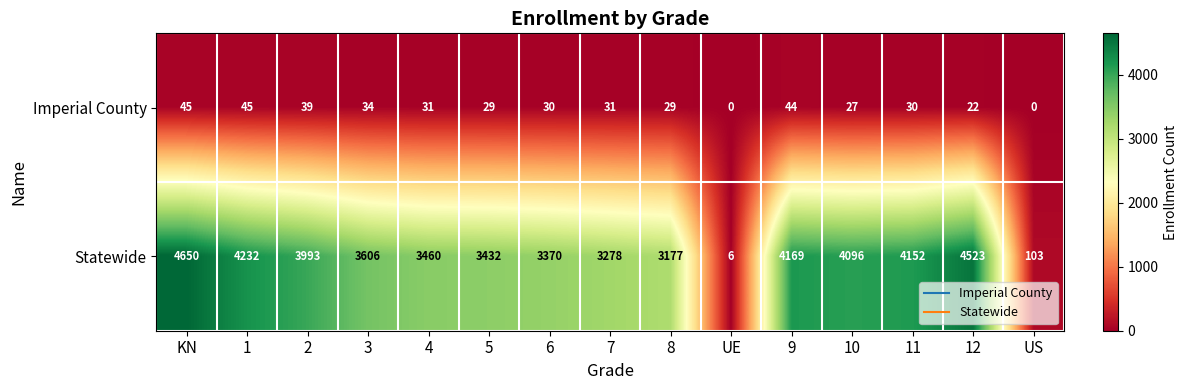

At how many categories does at least one series exceed 522?

13